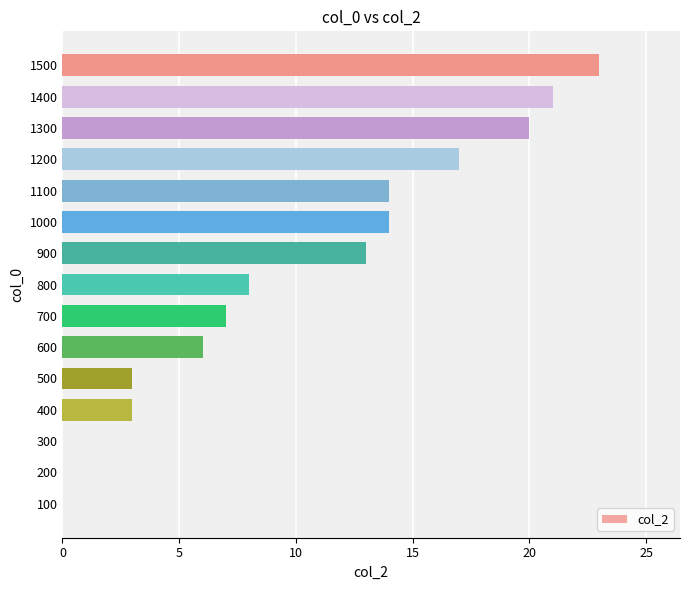

True or false: the data shows 0 at 300.

True